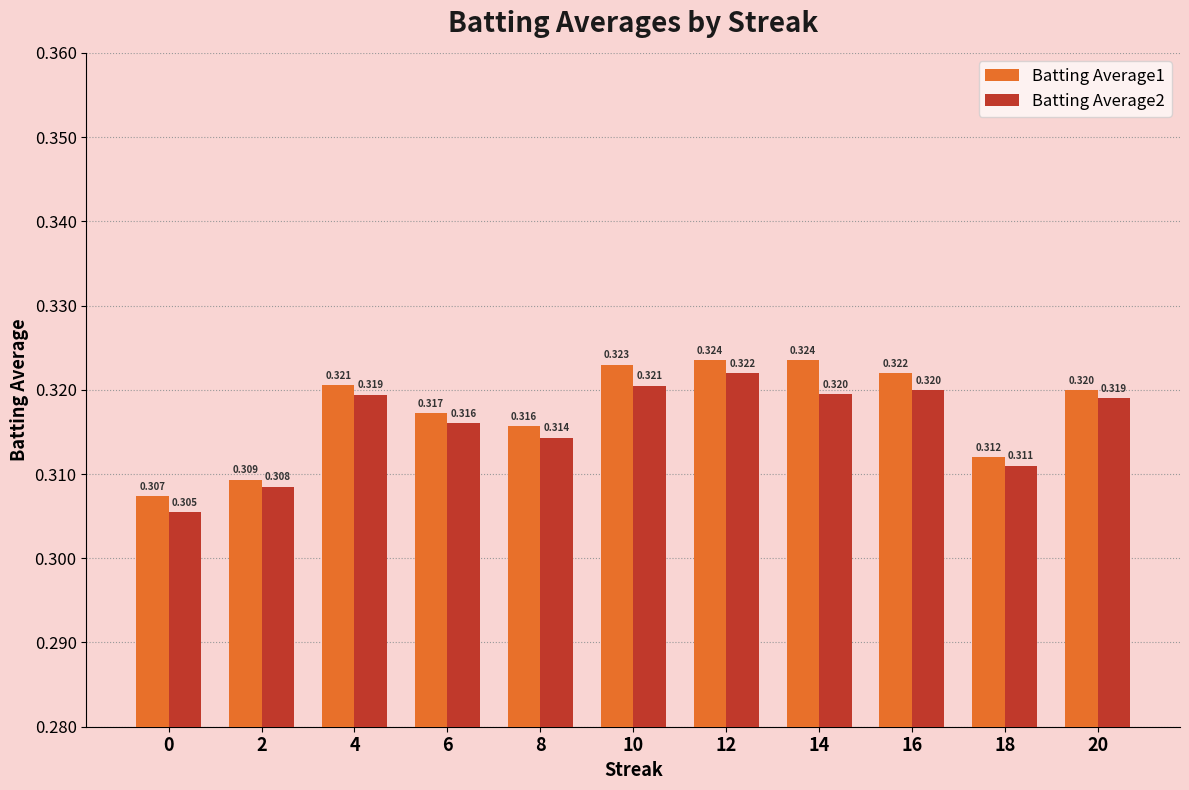

At which category is the sum across all series the highest?

12